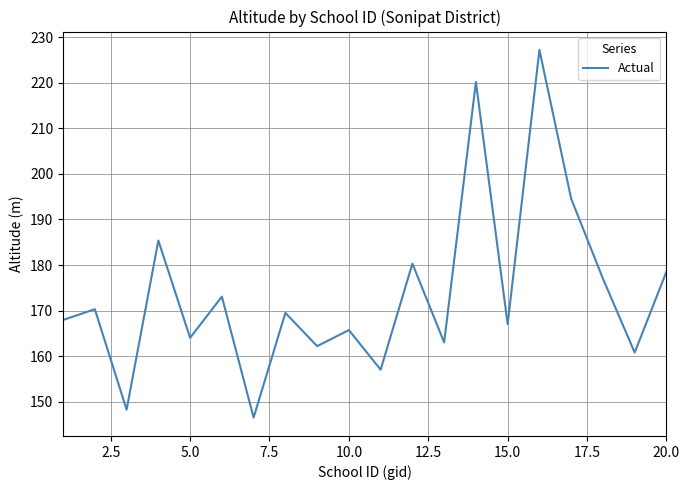

What is the difference between the maximum and minimum values?

80.8